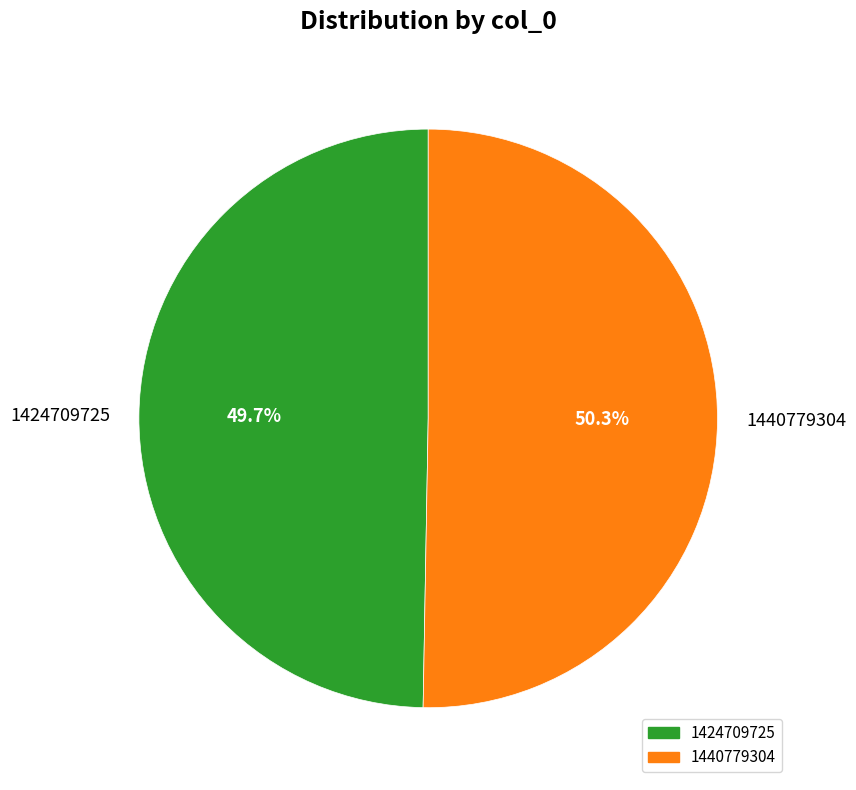

What is the largest slice in the pie chart?

1440779304